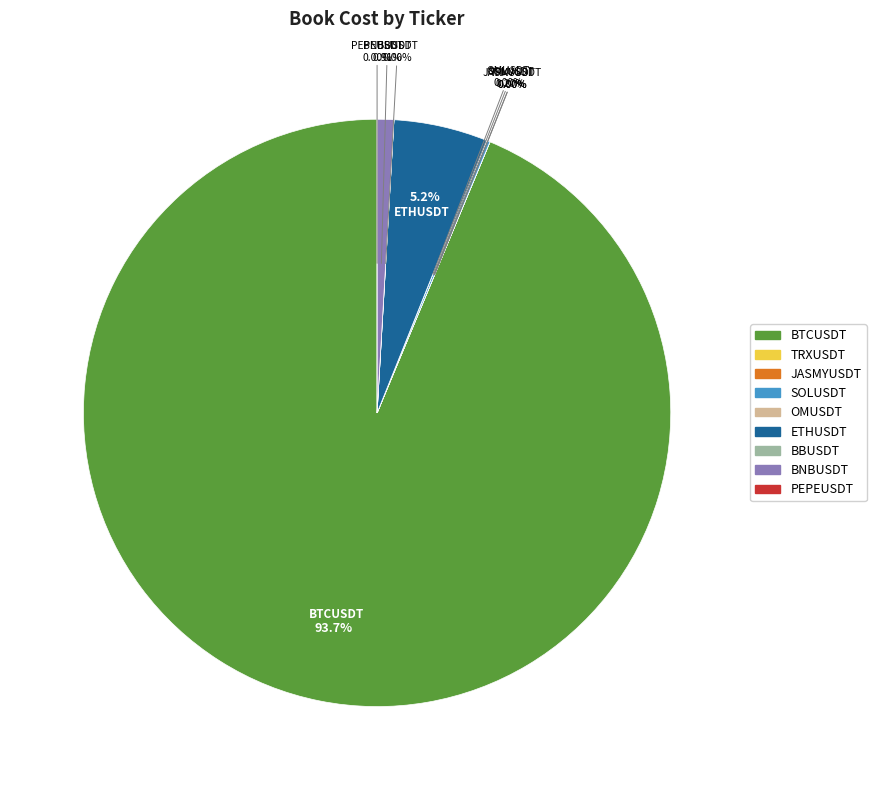

Rank the categories by value from lowest to highest.

PEPEUSDT, JASMYUSDT, TRXUSDT, BBUSDT, OMUSDT, SOLUSDT, BNBUSDT, ETHUSDT, BTCUSDT